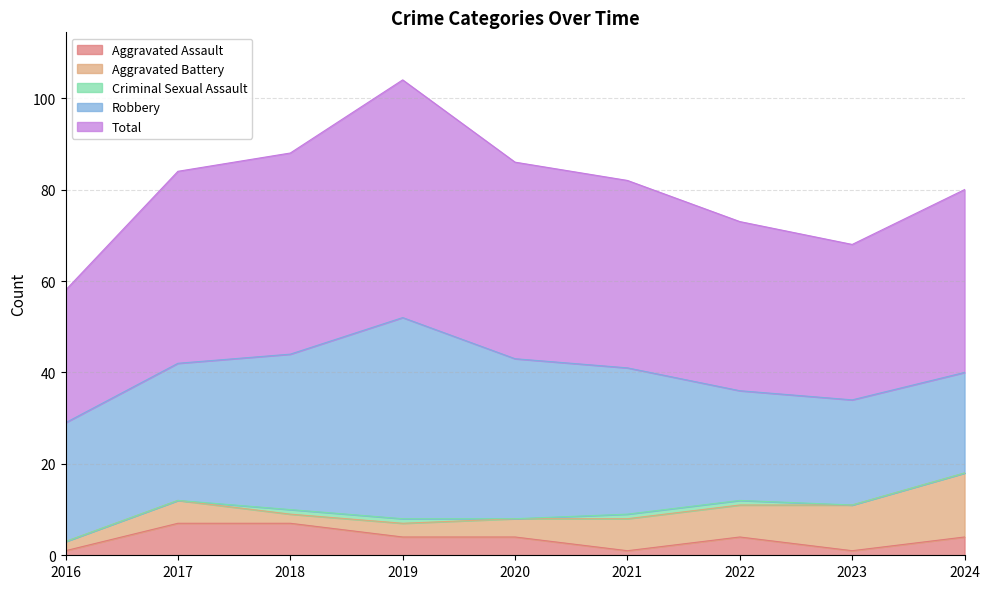

The value of Total at 2018 is 78. True or false?

False